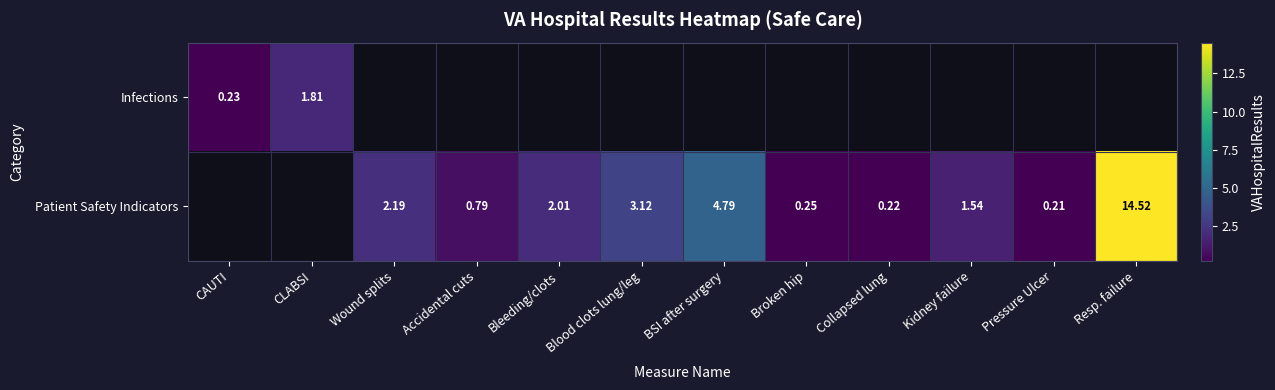

How many Patient Safety Indicators values are between 0 and 3?

7